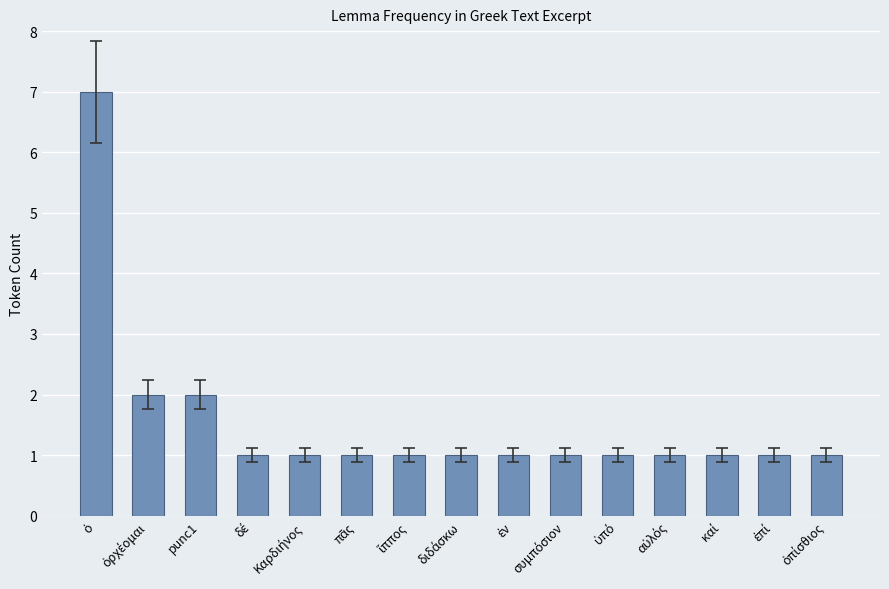

Reading left to right, list all the values displayed in this chart.

7	2	2	1	1	1	1	1	1	1	1	1	1	1	1